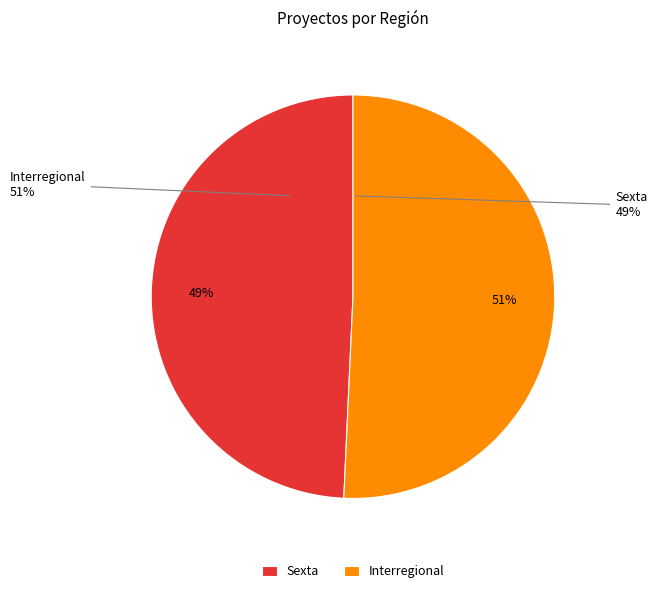

Does Sexta represent more than half of the total?

No